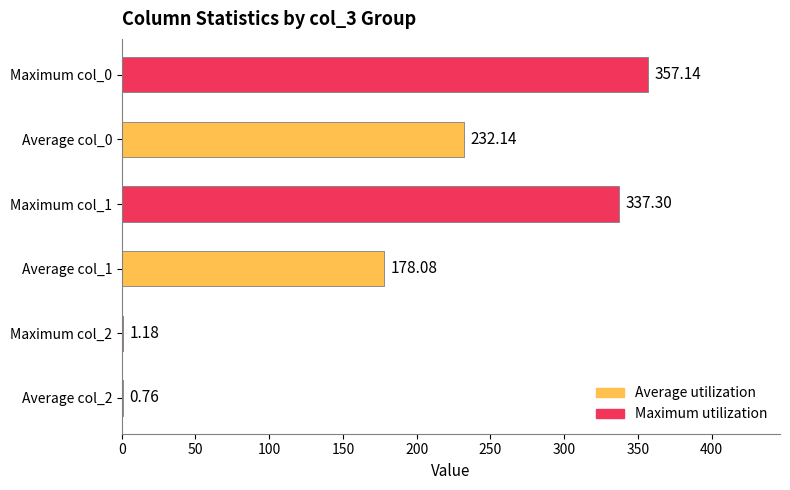

What is the maximum value shown in the chart?

357.1